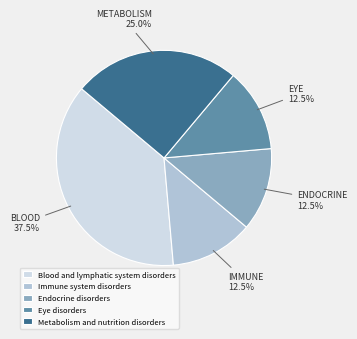

What percentage do Metabolism and nutrition disorders and Eye disorders together represent?

37.5%